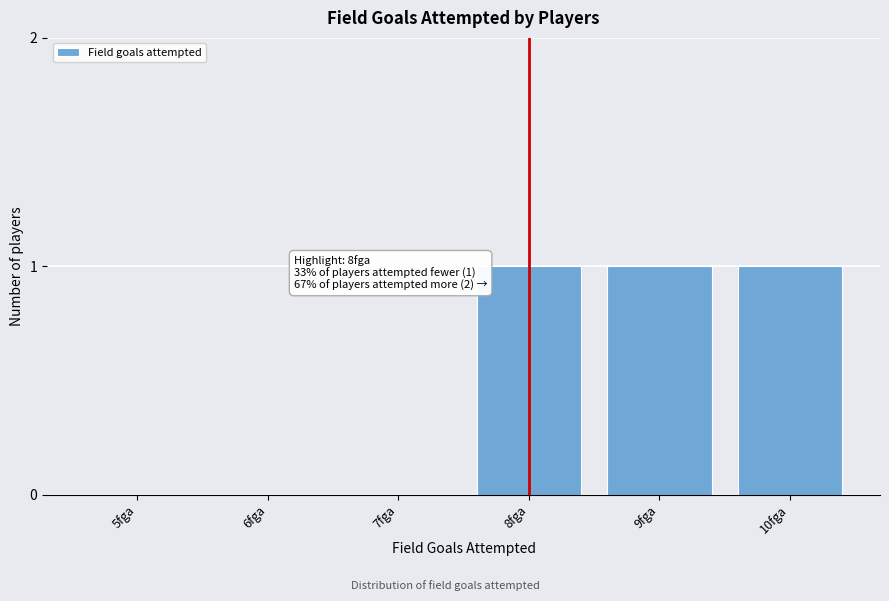

Reading right to left, what are all the values shown in this chart?

10fga=1	9fga=1	8fga=1	7fga=0	6fga=0	5fga=0